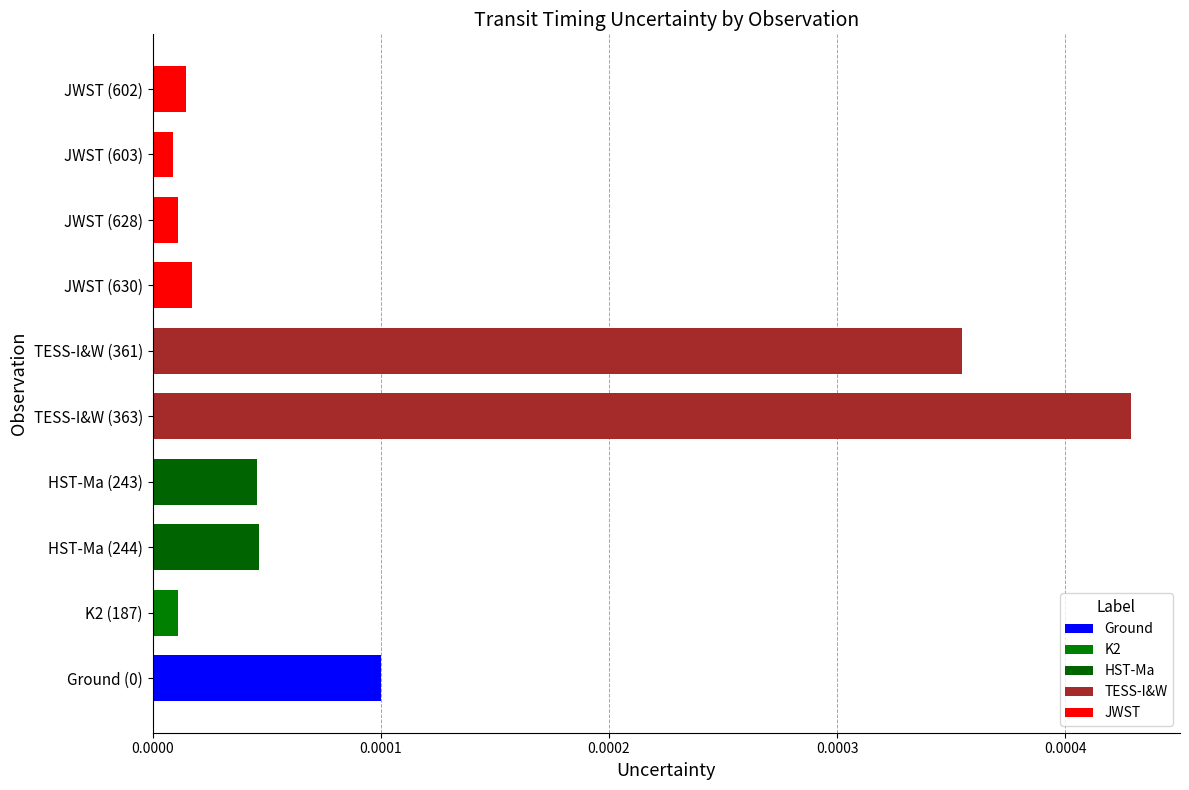

At which category does the chart reach its peak across all series?

TESS-I&W (363)